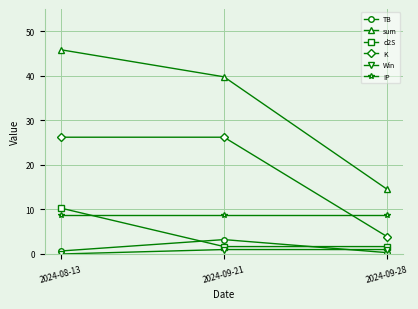

List the series in order of their peak value, highest first.

sum, K, d2S, IP, TB, Win